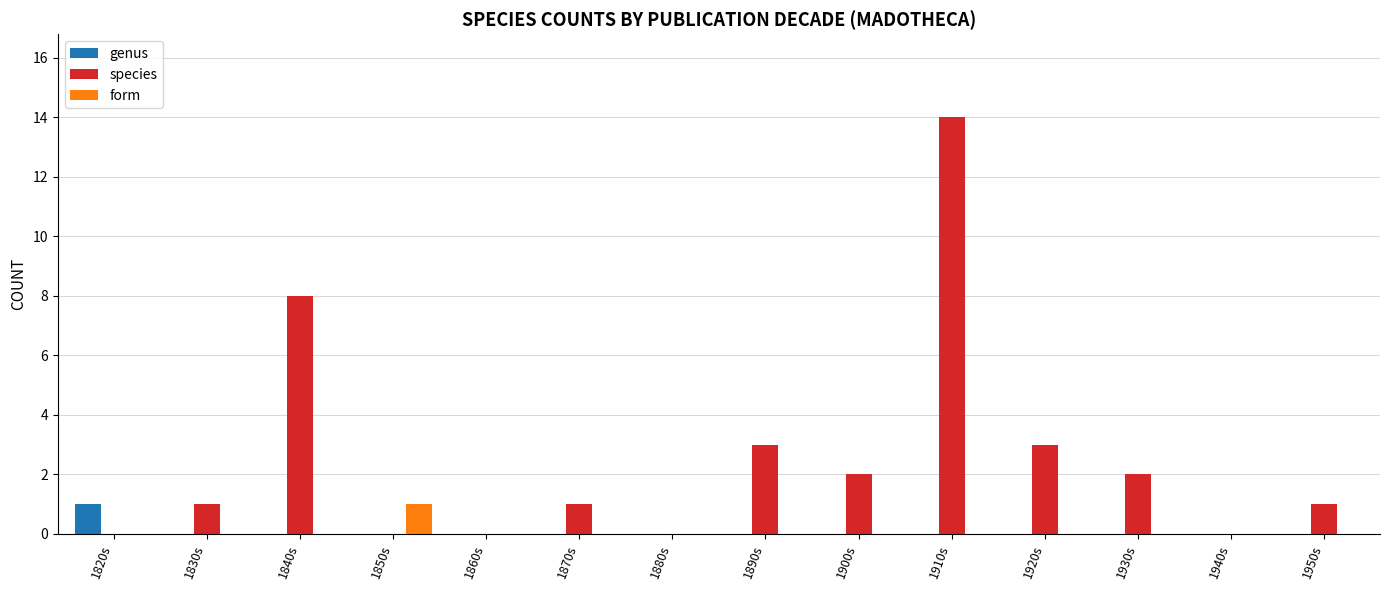

Is the value of species at 1920s greater than the value of form at 1940s?

Yes